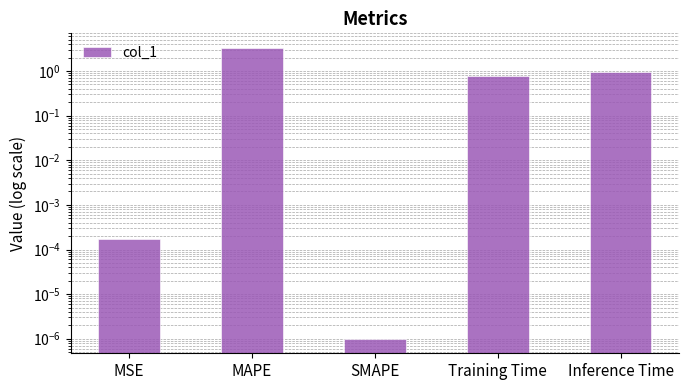

Does the chart contain stacked bars?

No